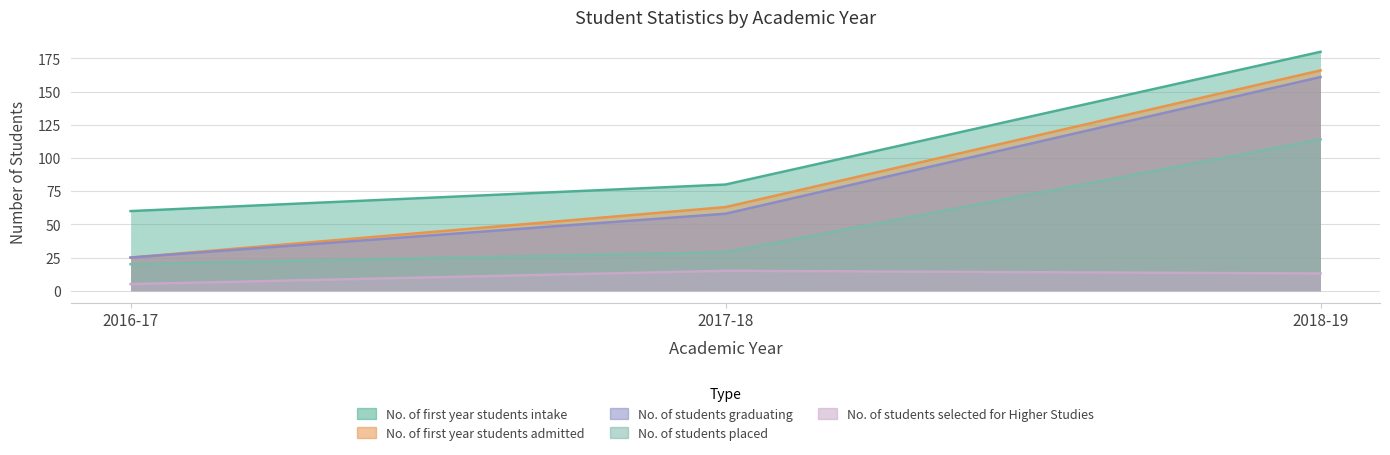

What are all the series names shown in the legend?

No. of first year students intake, No. of first year students admitted, No. of students graduating, No. of students placed, No. of students selected for Higher Studies